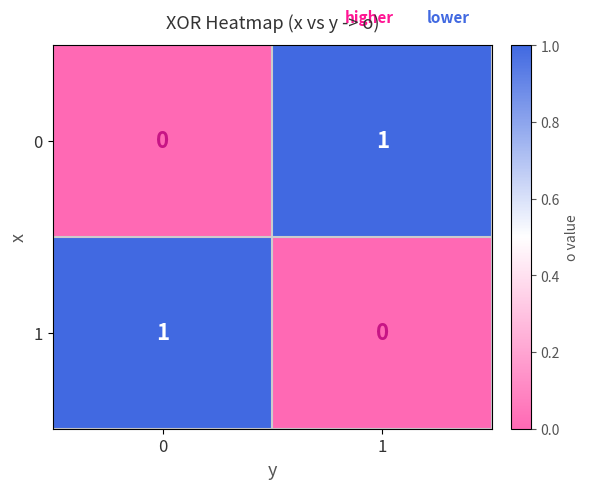

Reading left to right, what are all the values shown in this chart?

0: 0=0	1=1
1: 0=1	1=0